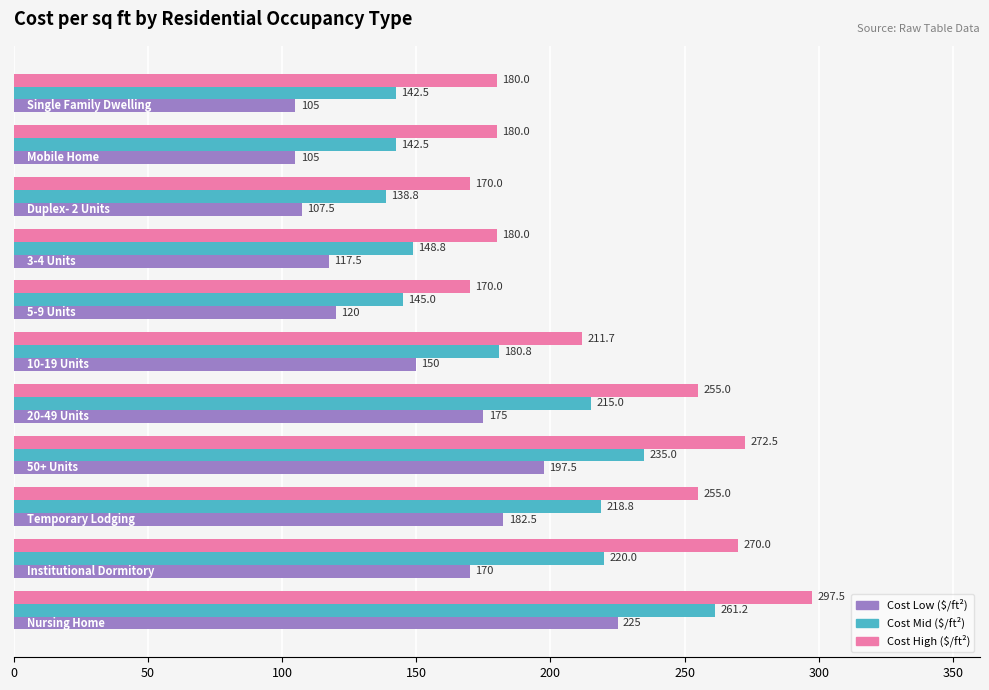

What is the greatest value displayed?

297.5